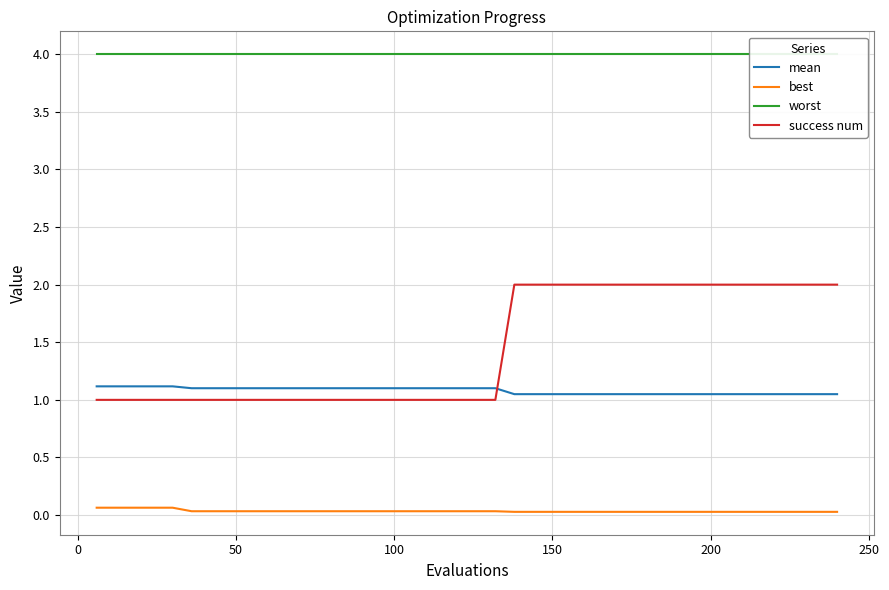

True or false: best and mean cross at least once.

False